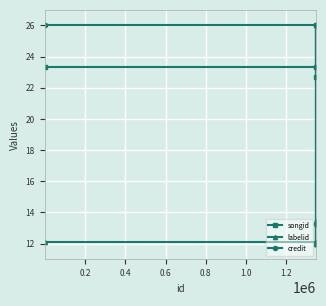

True or false: labelid has more than 0 points higher than both neighbors.

True